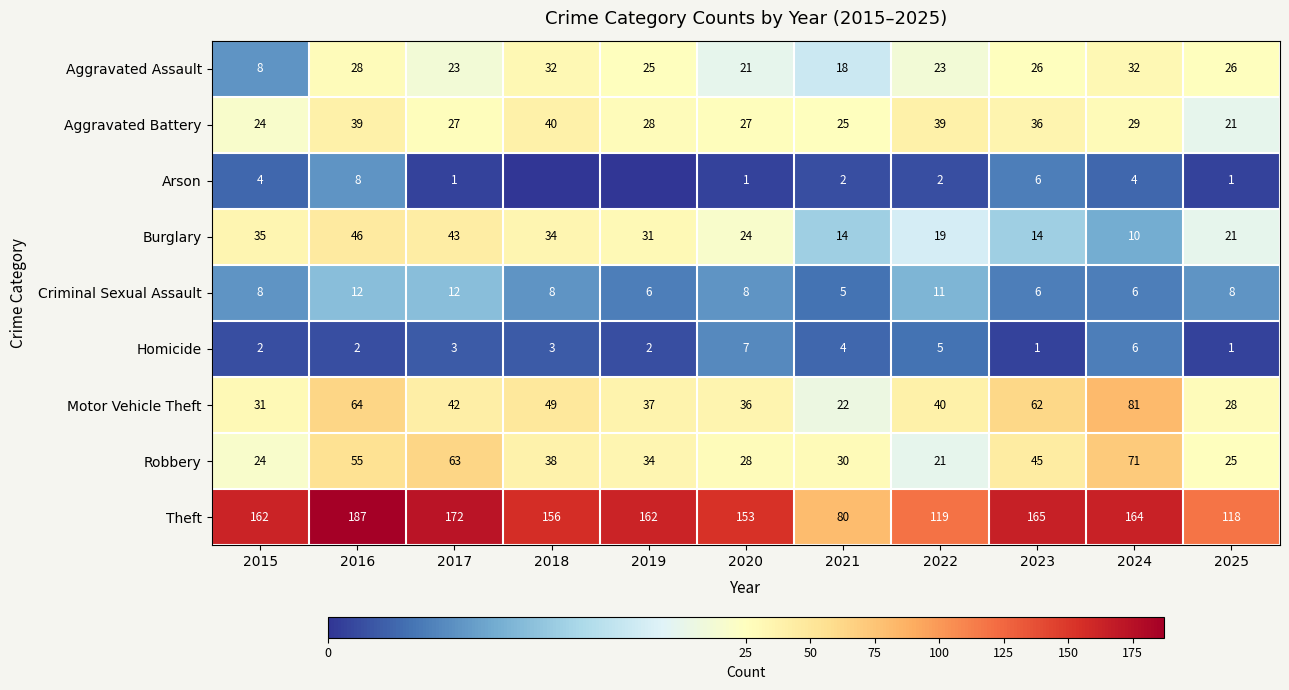

What is the difference between the second highest and minimum values in the Motor Vehicle Theft series?

42